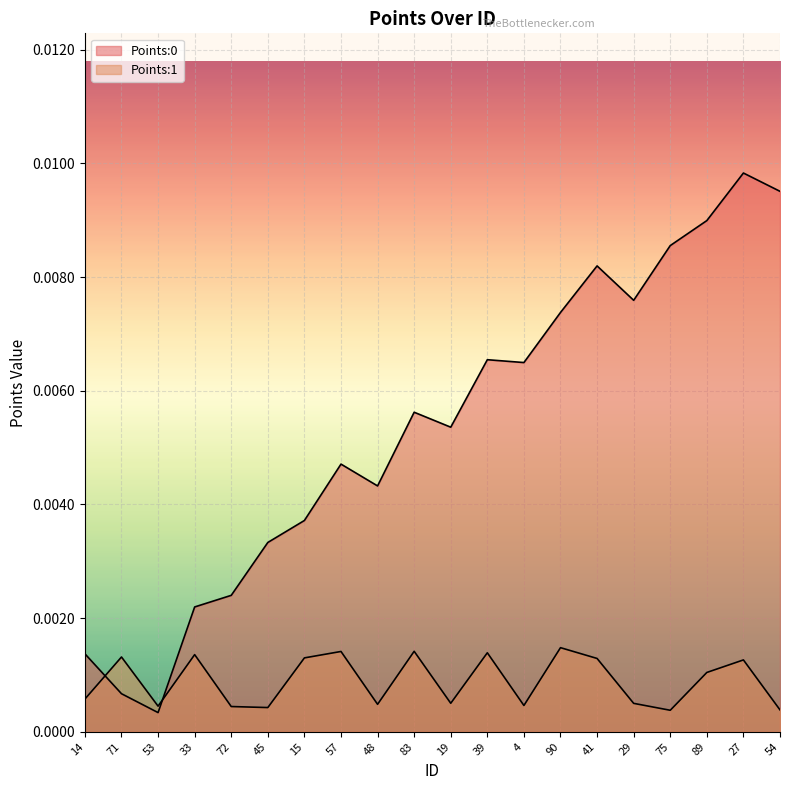

Where is the first local minimum for Points:1?

53